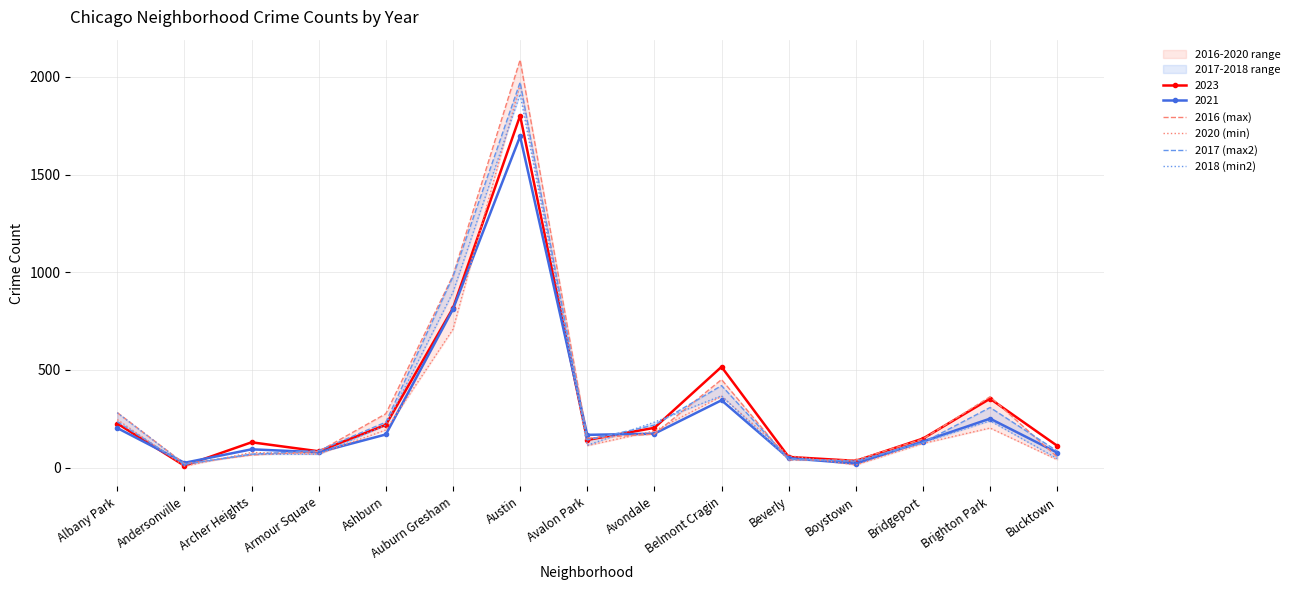

The 2020 (min) series shows 78 at Archer Heights. True or false?

True